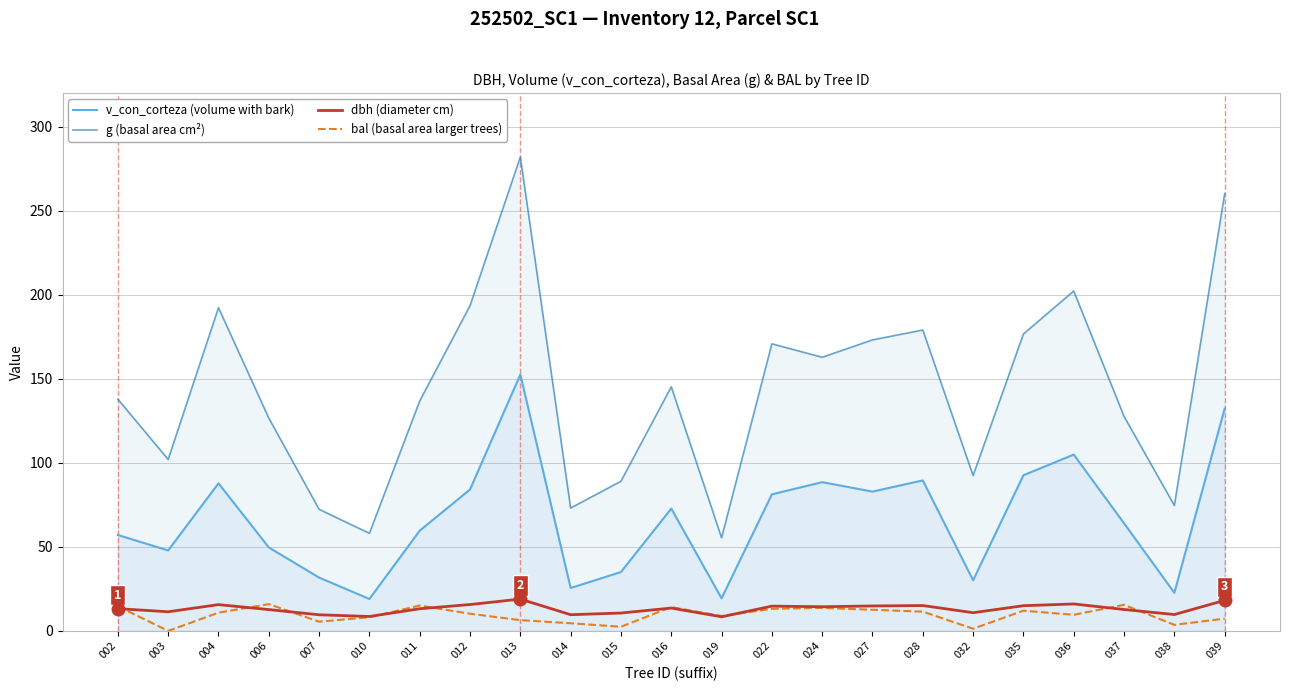

Is it true that bal (basal area larger trees) equals -7.9 at 003?

False